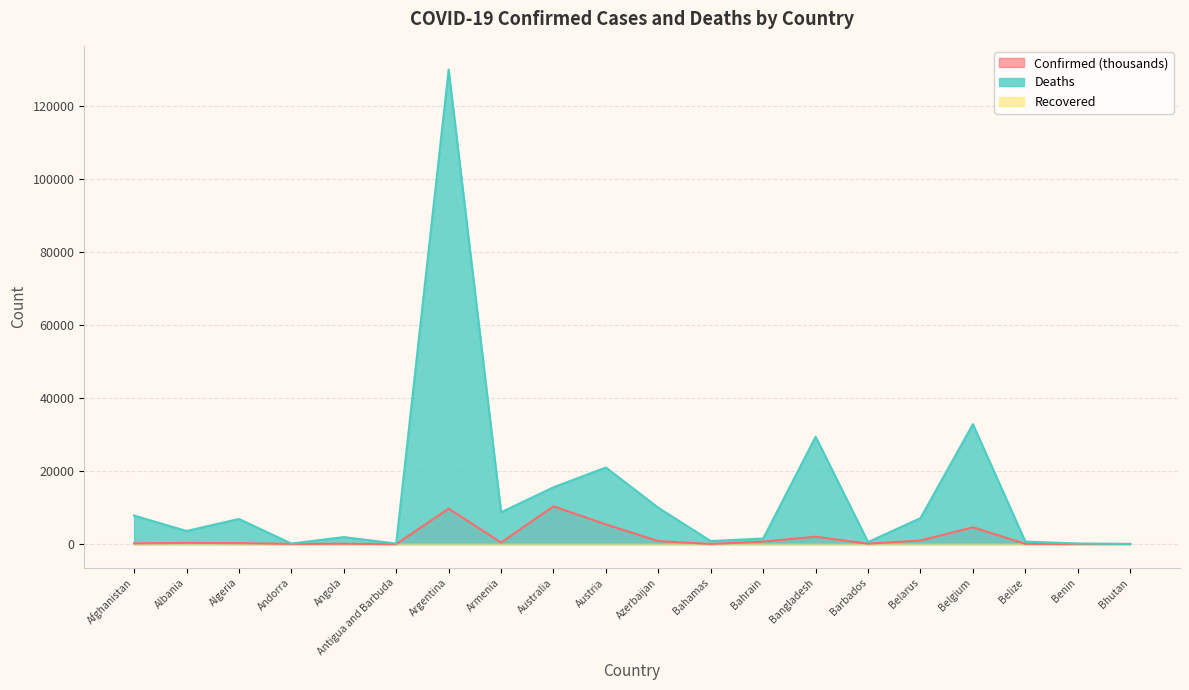

Is it true that Confirmed equals 270.8 at Algeria?

True